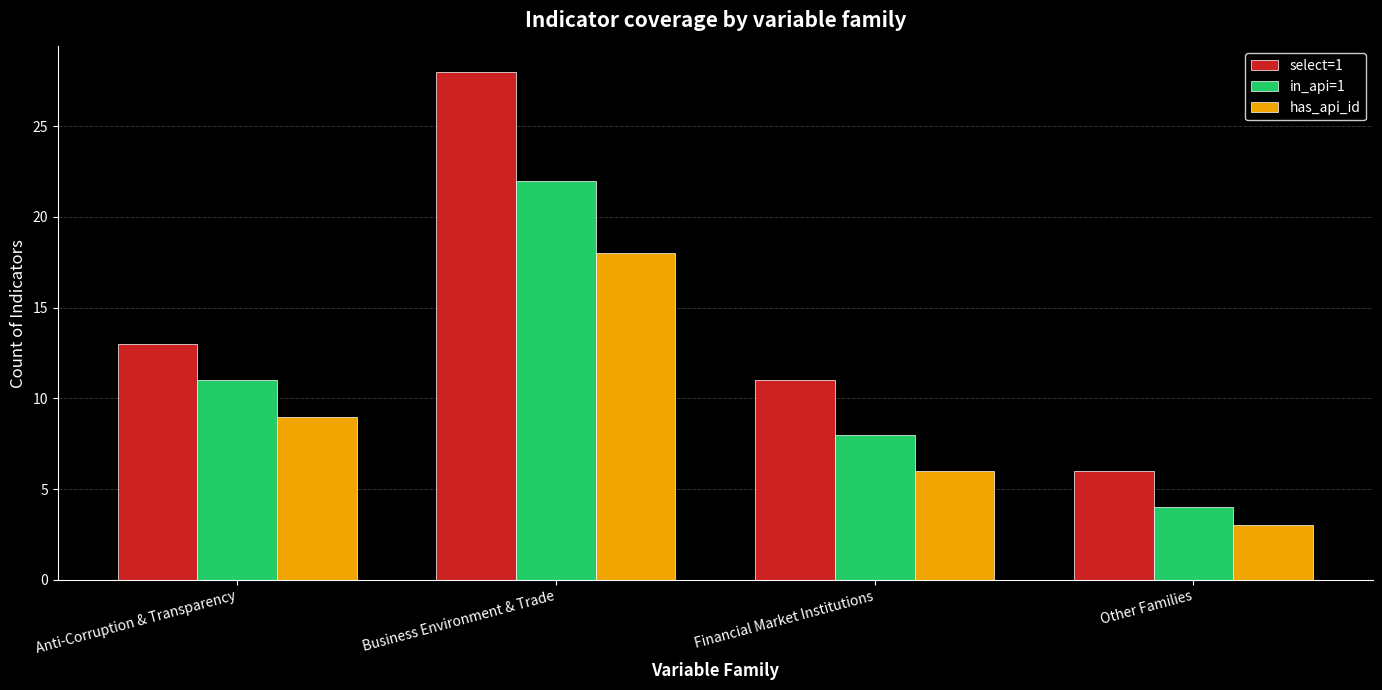

The has_api_id series shows 8 at Business Environment & Trade. True or false?

False